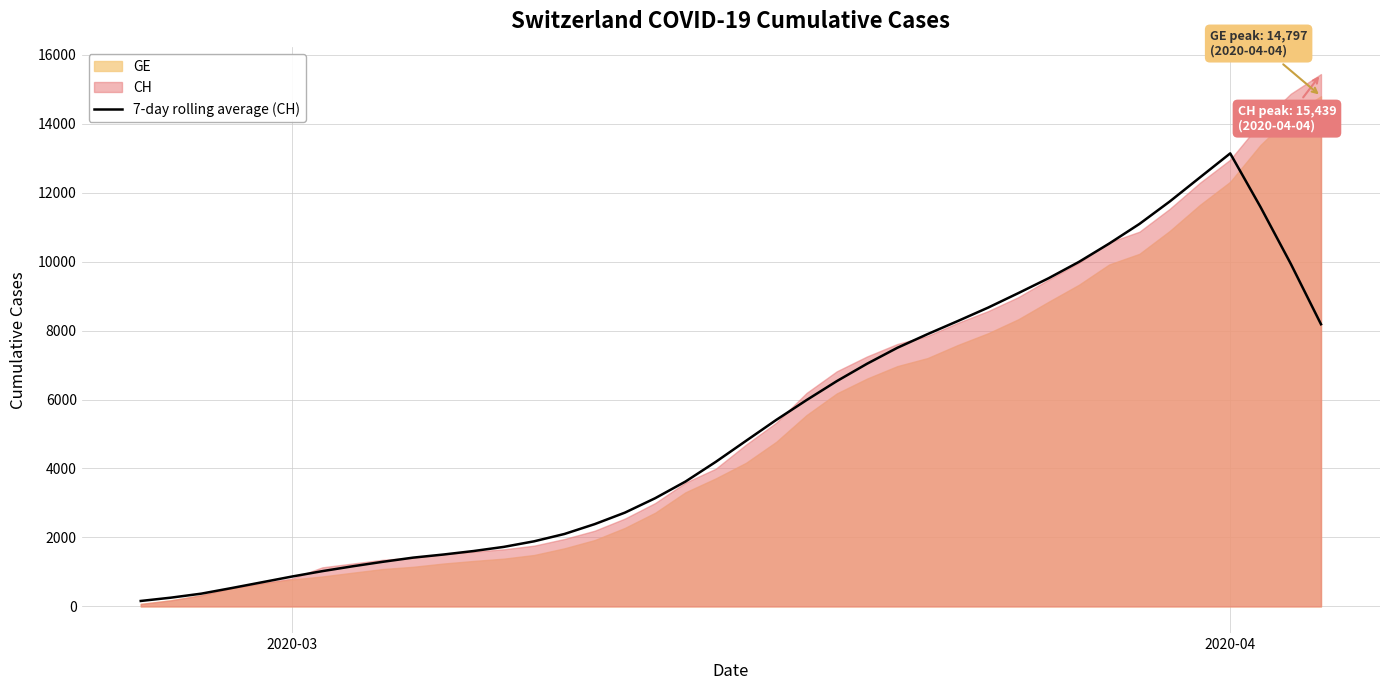

Which category has the highest value in the 7-day rolling average (CH) series?

2020-04